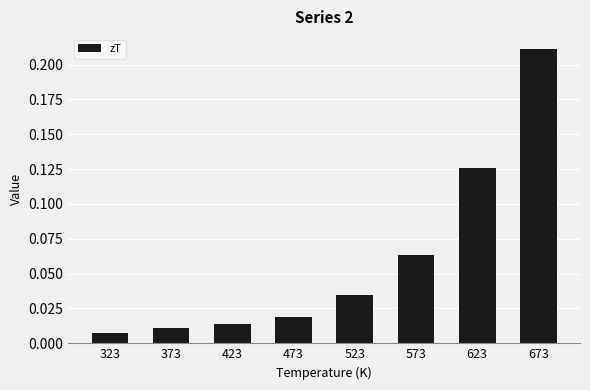

Rank the categories by value from lowest to highest.

323, 373, 423, 473, 523, 573, 623, 673